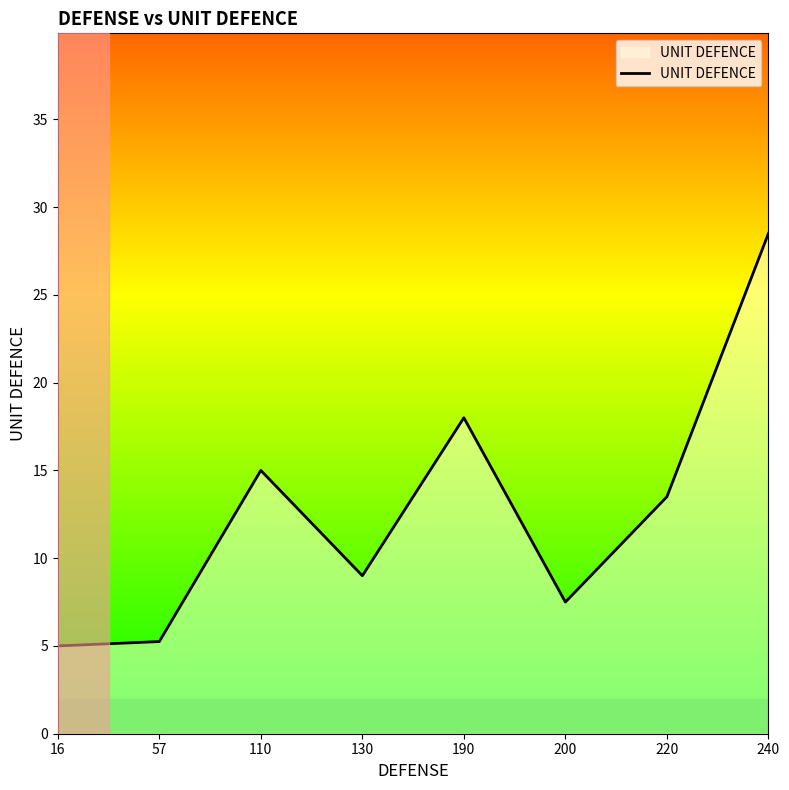

What is the sum of the values at 110 and 130?

24.0